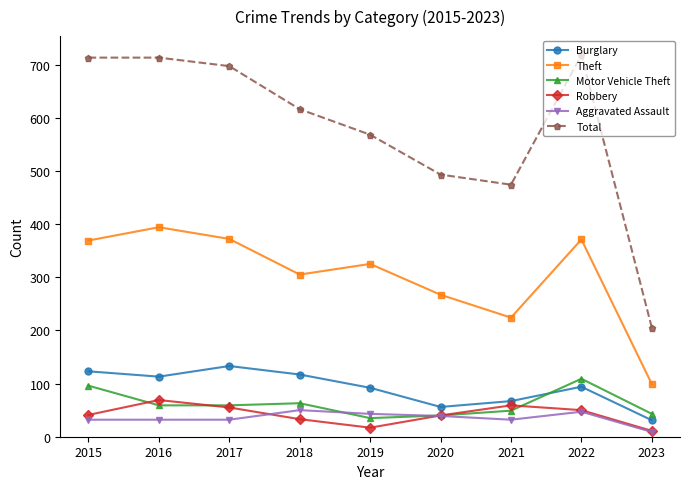

What is the difference between the highest and lowest values at 2021?

442